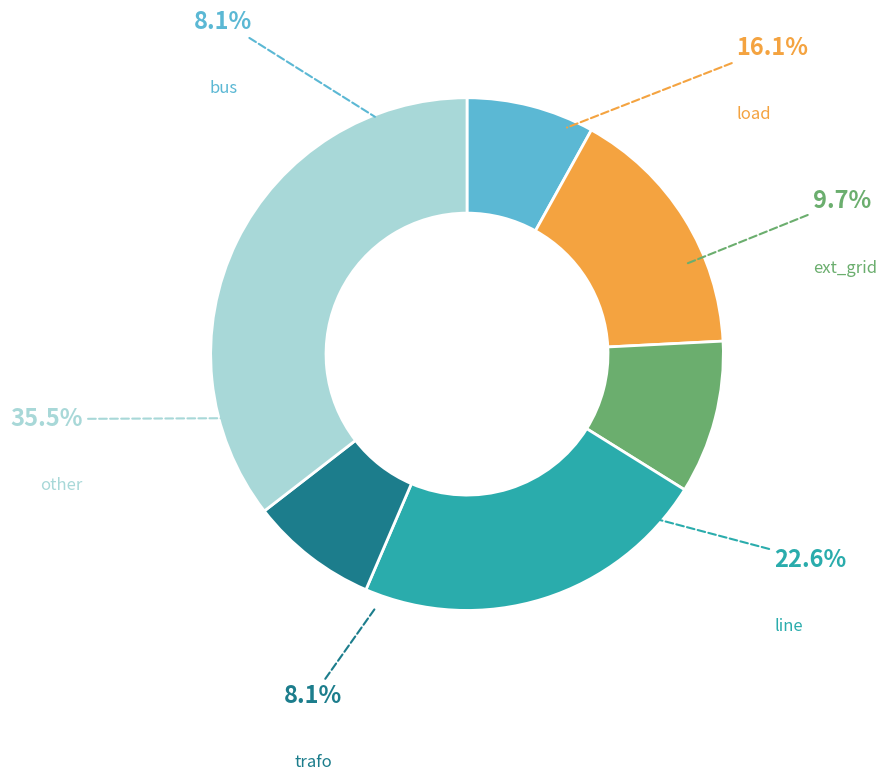

What percentage is the bus slice, to the nearest percent?

8%